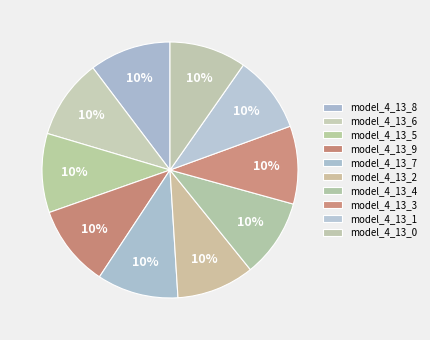

How many segments does this pie chart have?

10